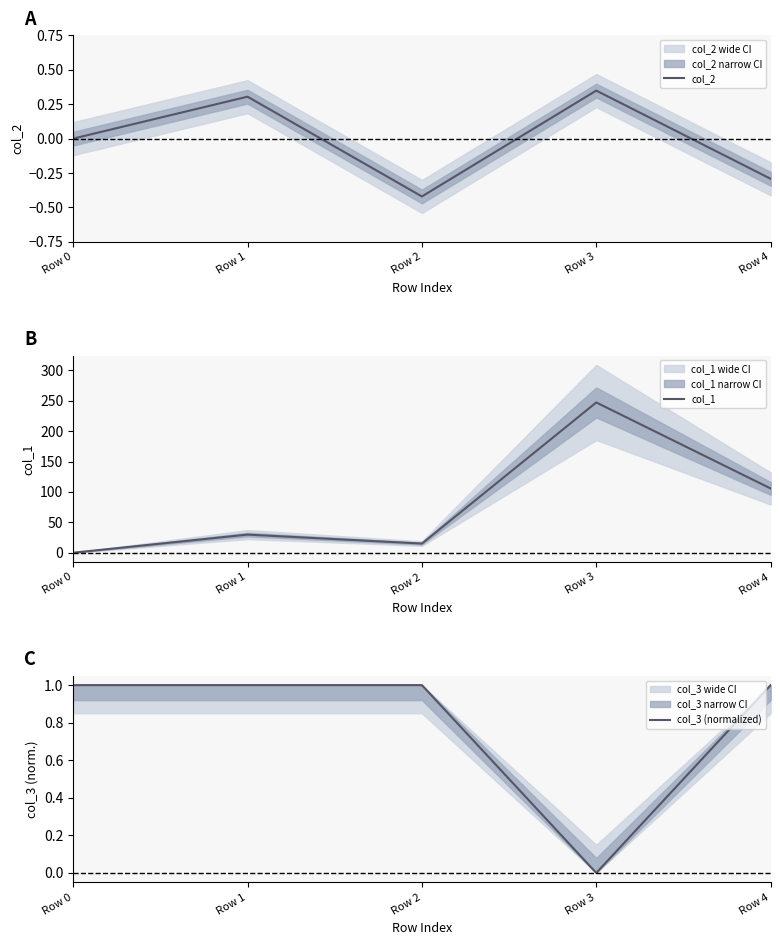

The col_1 series shows 29.8 at Row 1. True or false?

True